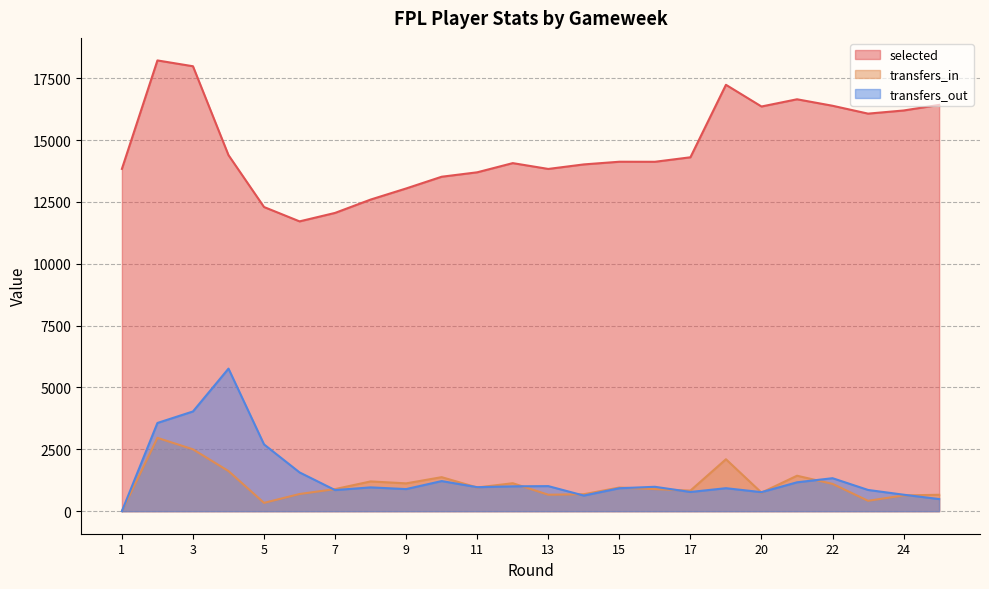

Is the value of transfers_in at 8 greater than the value of selected at 24?

No